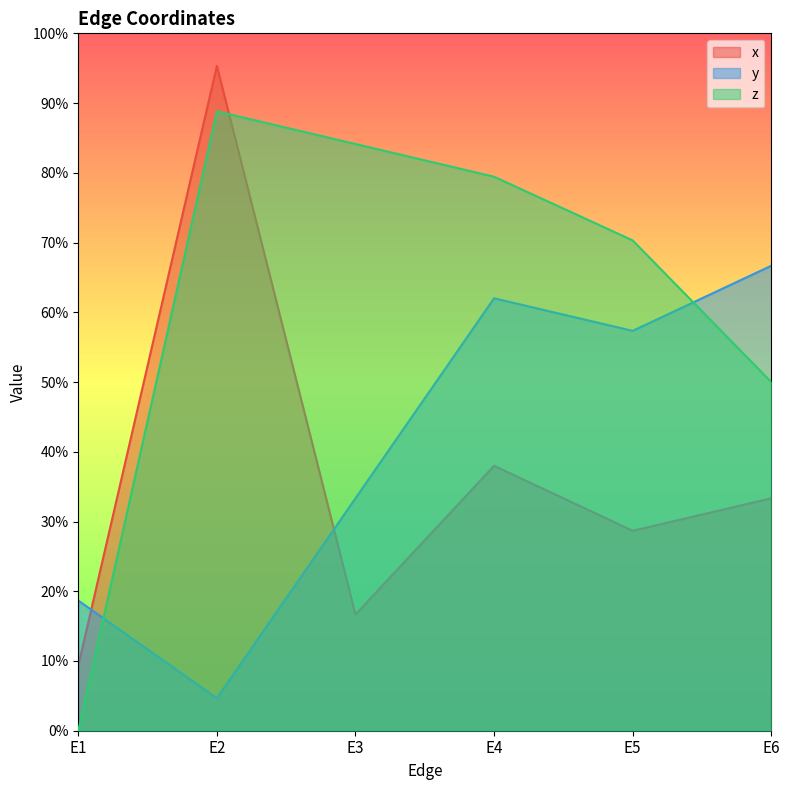

What is the greatest value displayed?

1.0